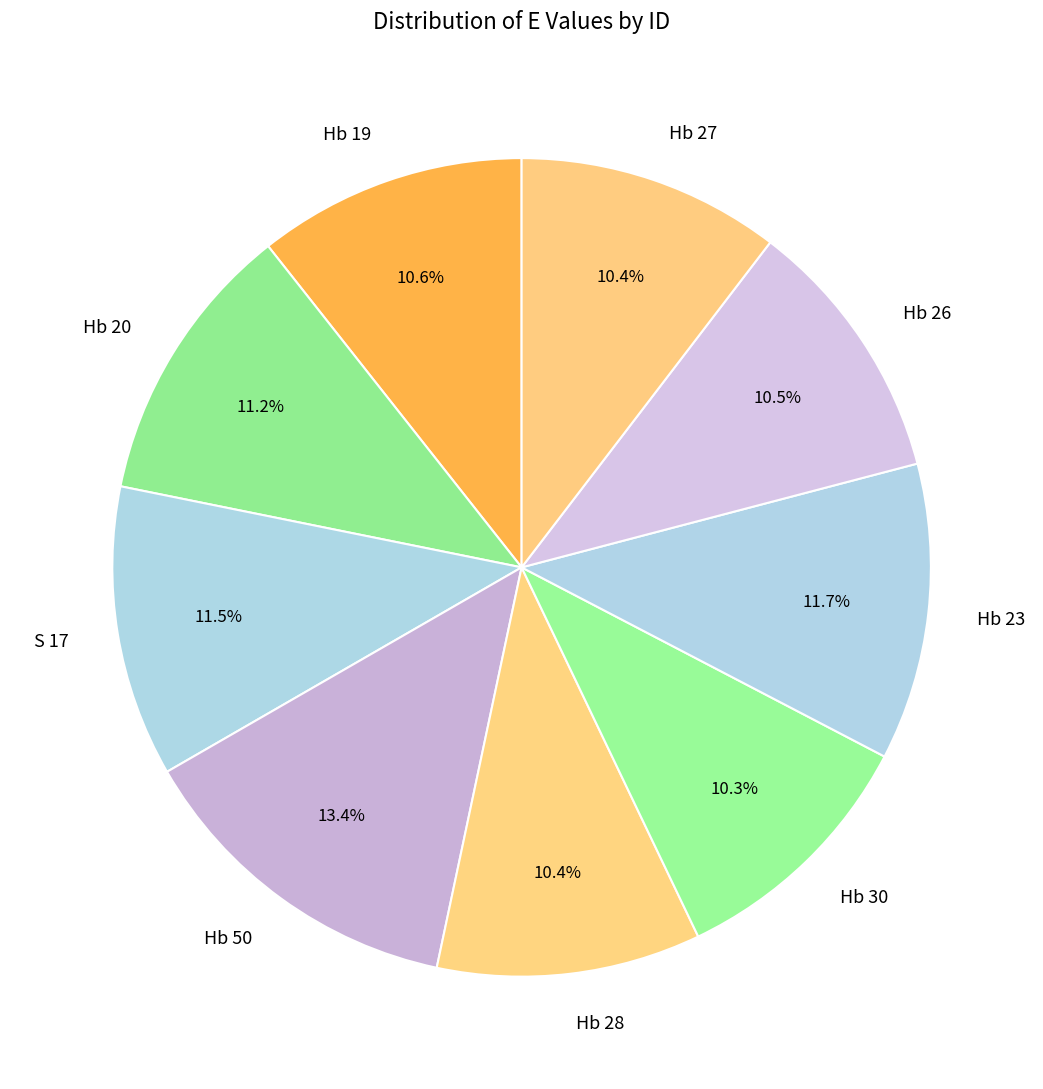

The Hb 28 slice represents 10% of the pie. True or false?

True